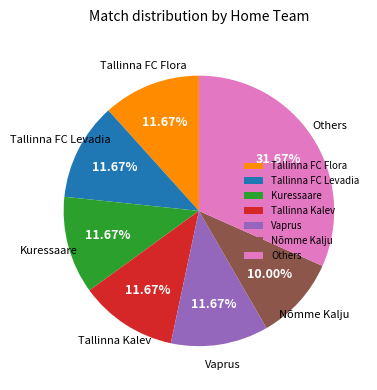

What is the smallest slice in the pie chart?

Nõmme Kalju